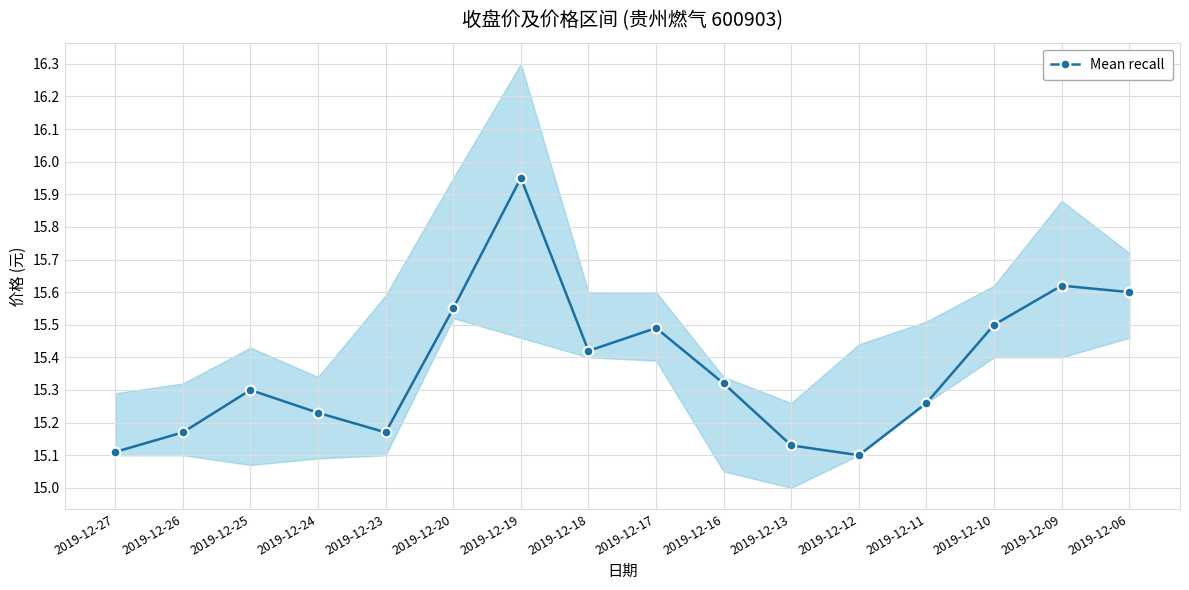

What is the difference between the second highest and second lowest values?

0.5